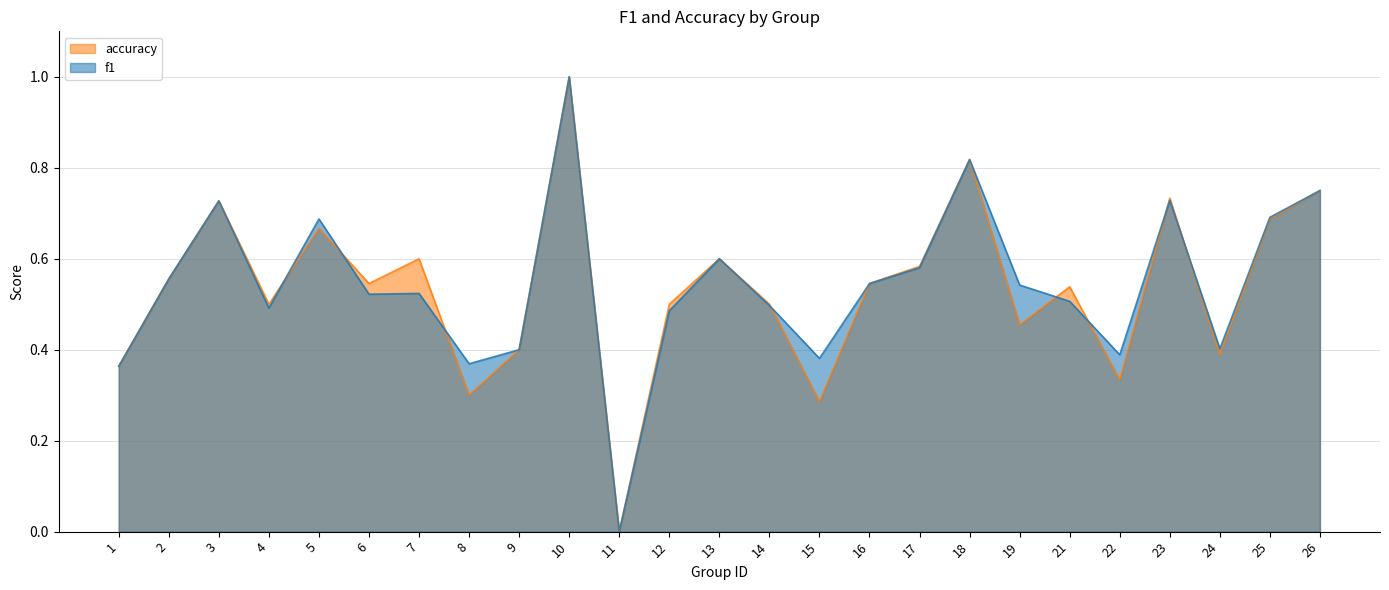

At which label is accuracy closest to 0?

11